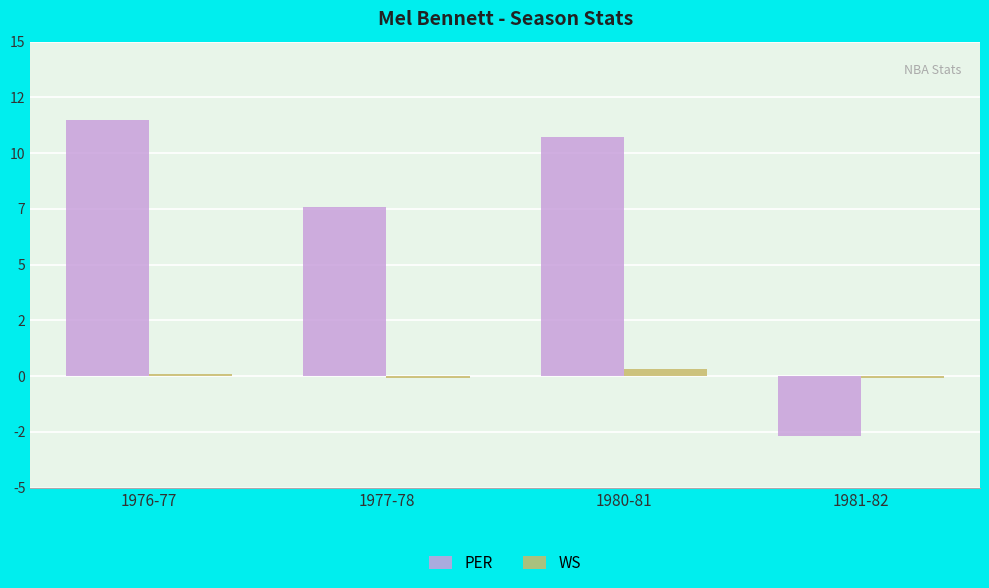

Does the chart contain any negative values?

Yes